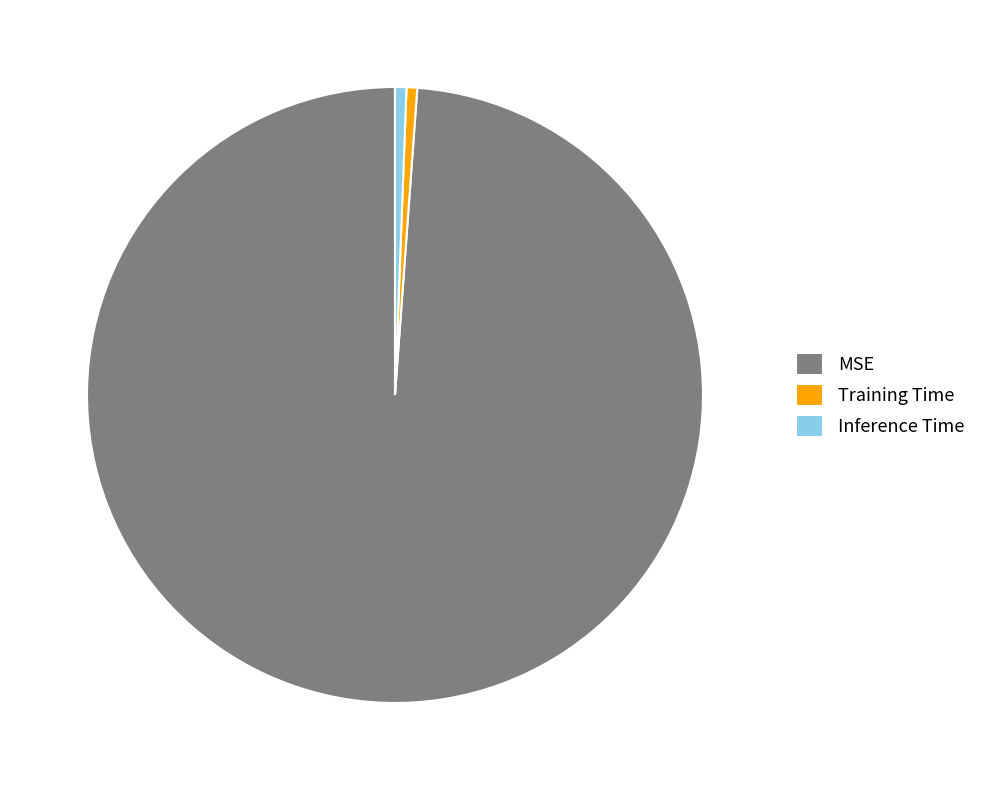

Which category has the biggest portion of the pie?

MSE